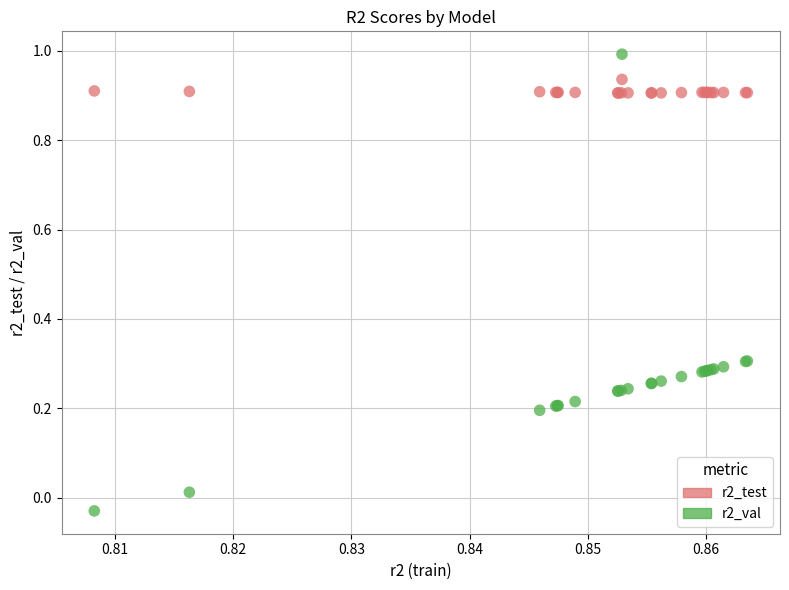

What are all the series names shown in the legend?

r2_test, r2_val